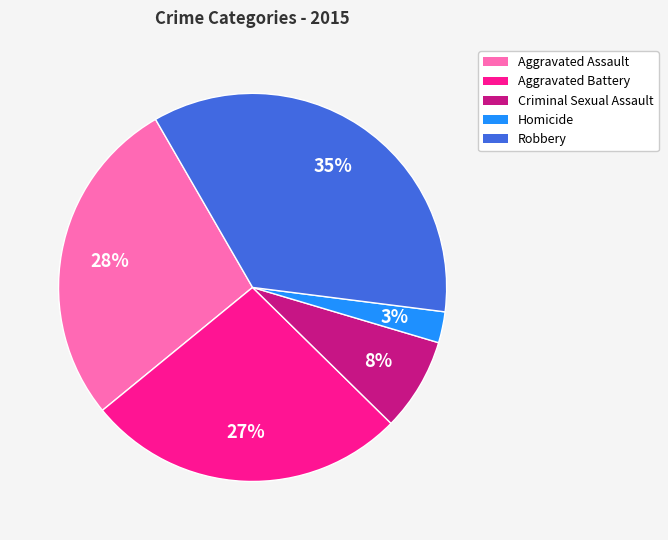

Between Aggravated Assault and Robbery, which is larger?

Robbery